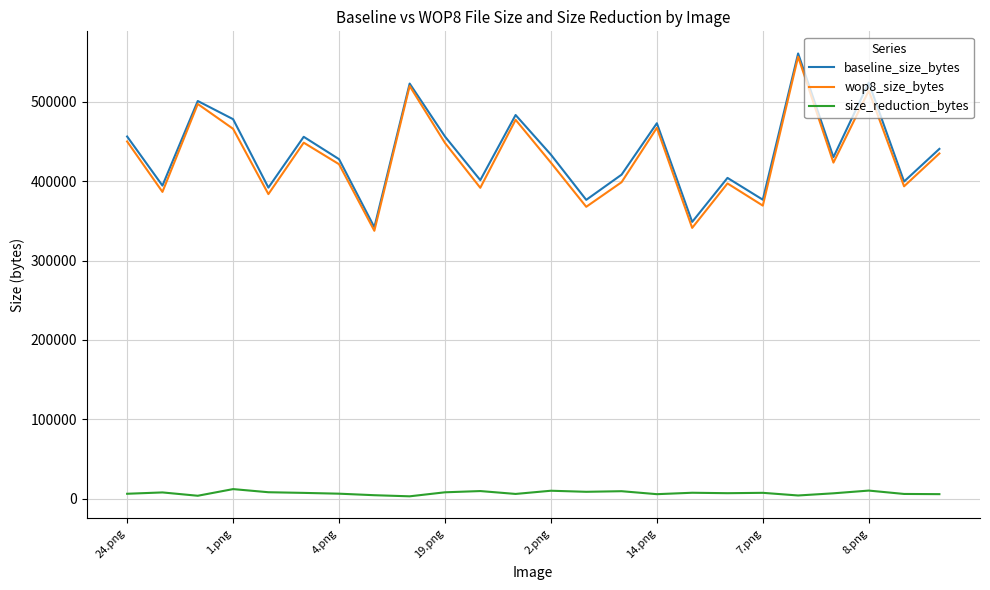

Which series has the largest total across all categories?

baseline_size_bytes